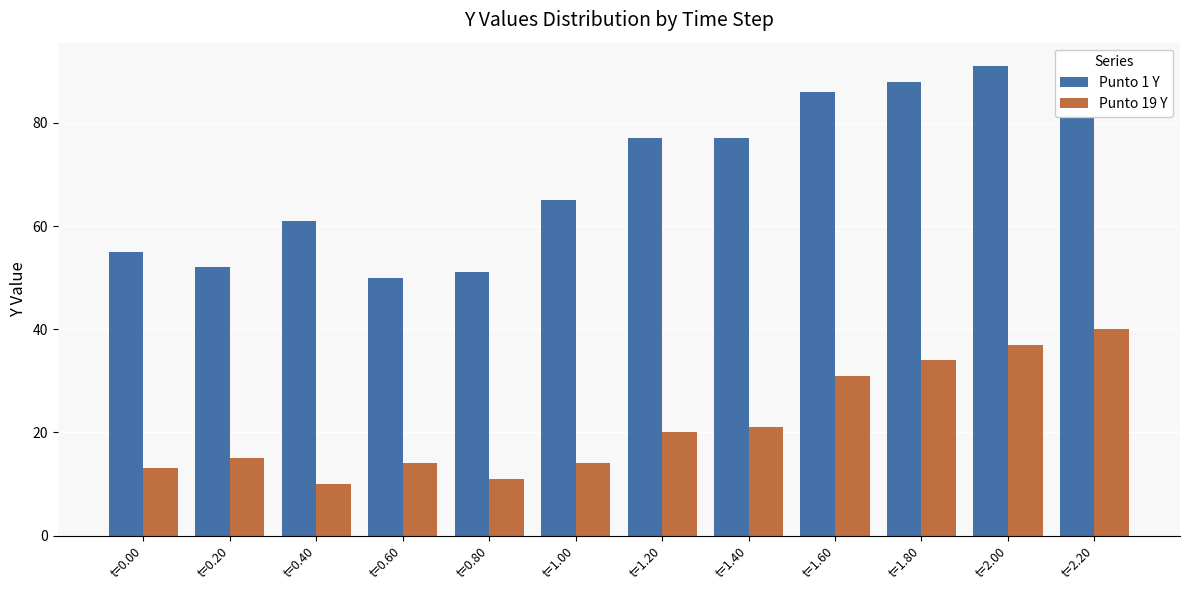

Read the Punto 19 Y value at t=0.00.

13